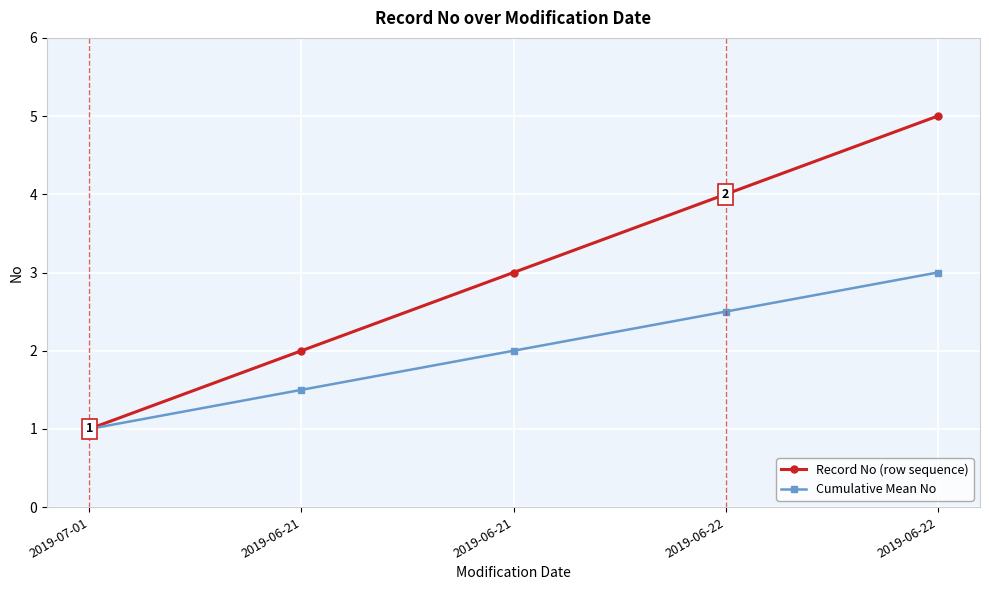

What is the label of the 3rd point from the left?

2019-06-21